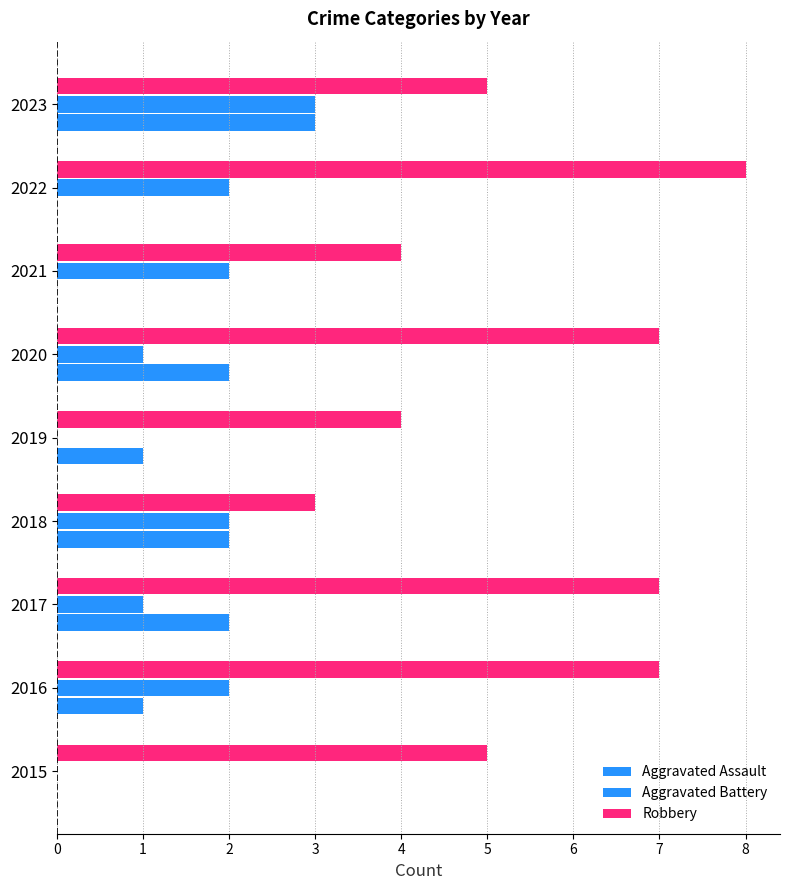

What is the difference between the second highest and second lowest values in the Robbery series?

3